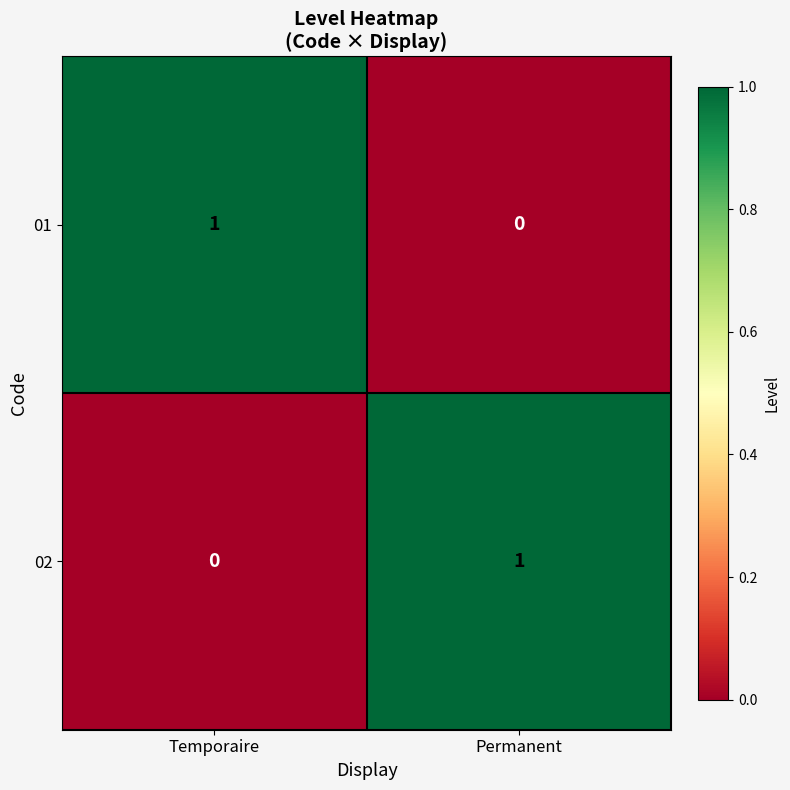

Rank the series at Permanent from highest to lowest value.

02, 01